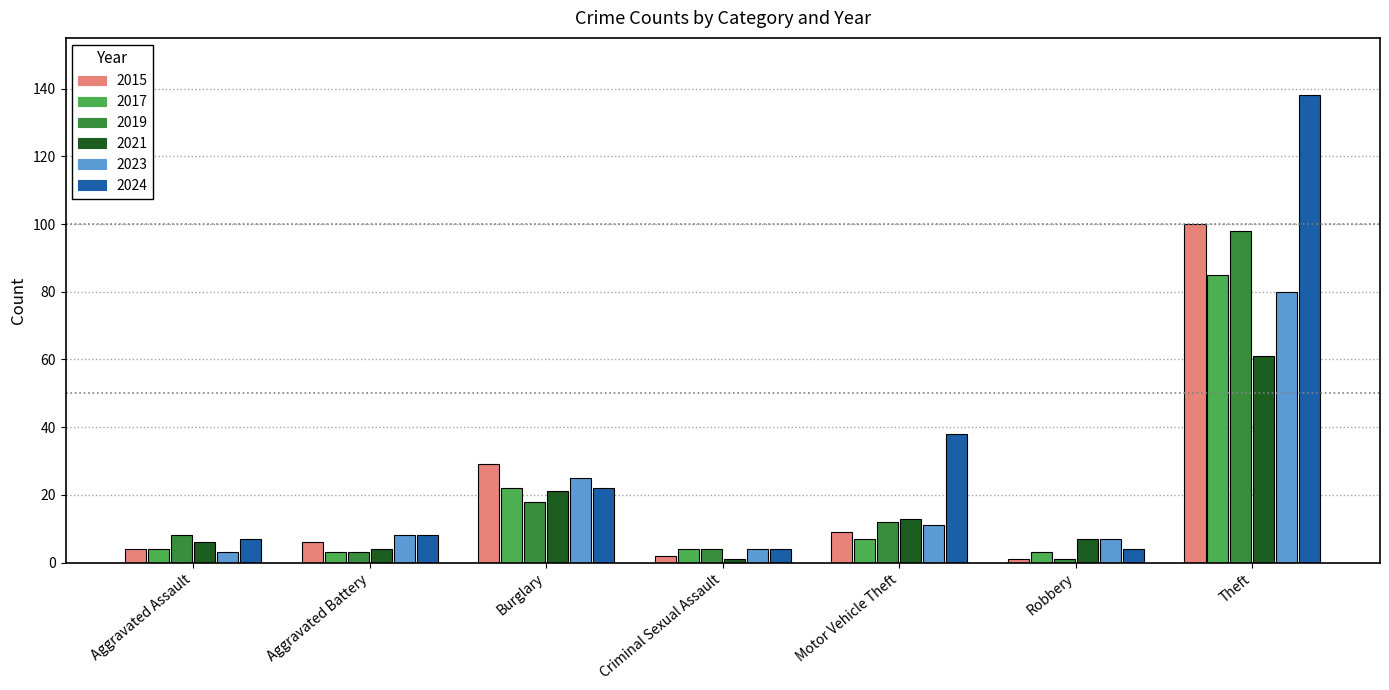

How many bars are there in total?

42